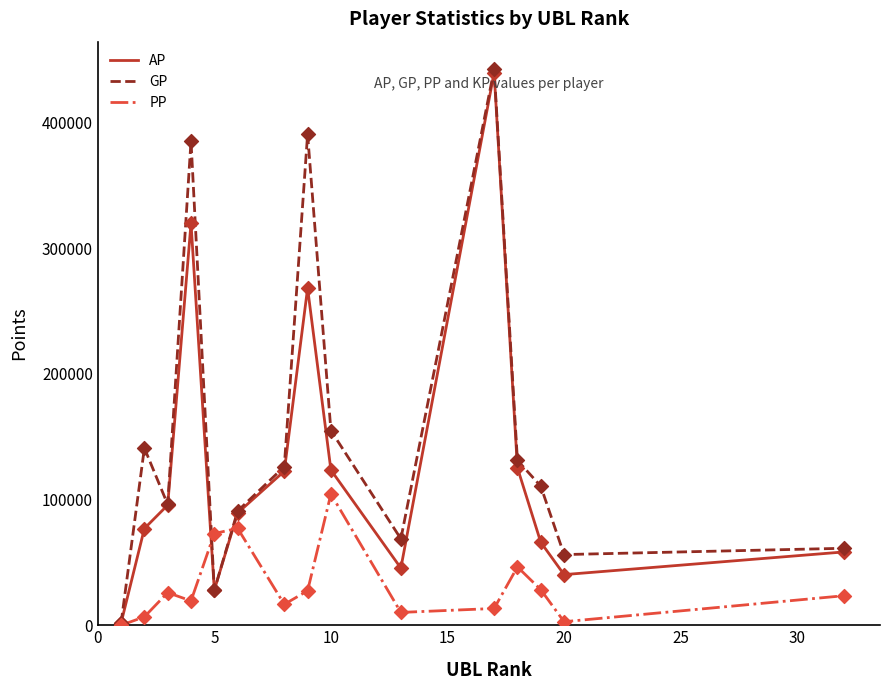

Which series has the largest range (max minus min)?

GP